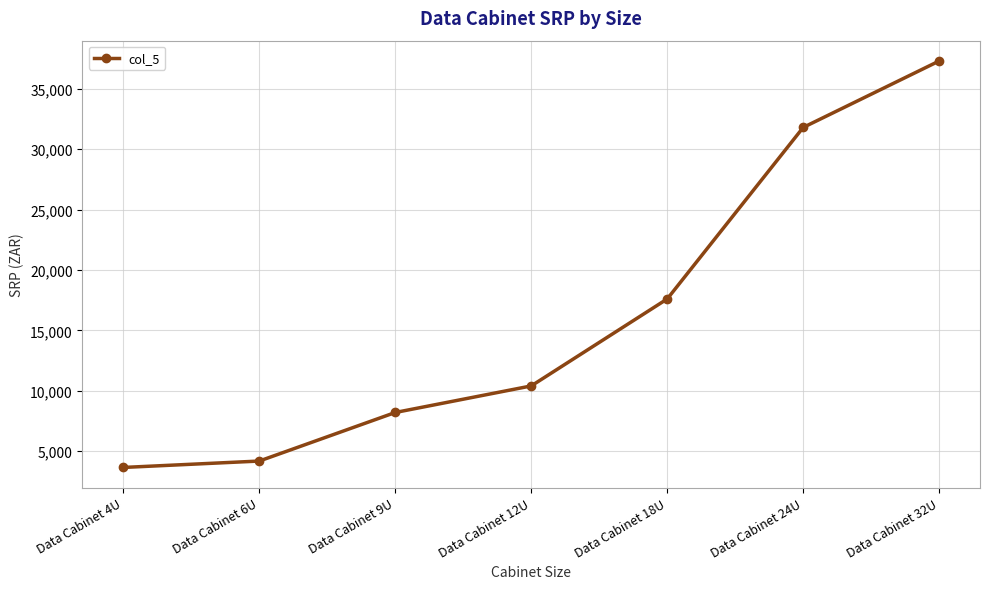

The value at Data Cabinet 32U is 48613. True or false?

False